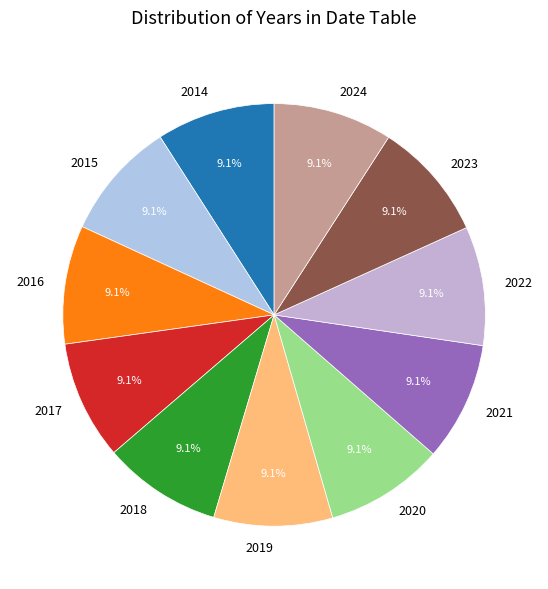

What is the ratio of the value at 2022 to the value at 2019?

1.0